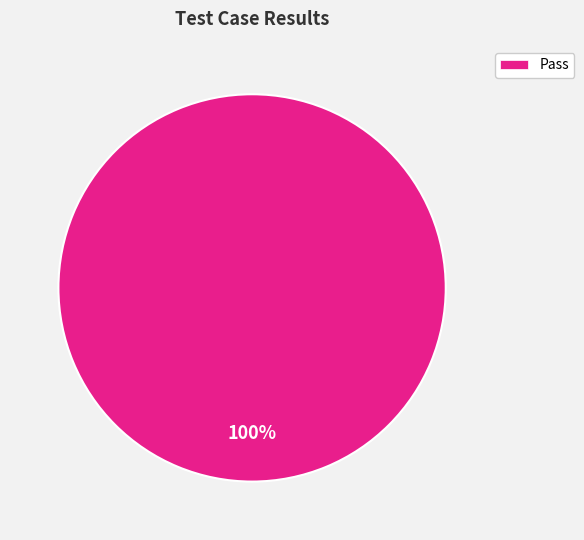

Is there a majority slice in this chart?

Yes